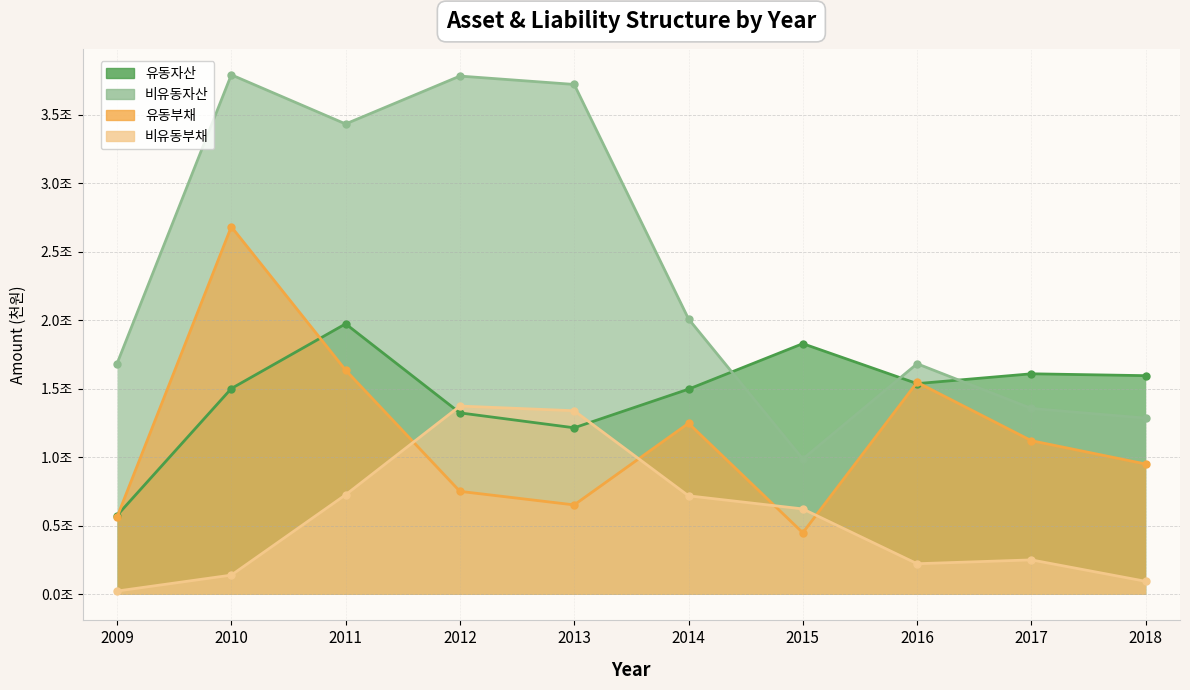

At how many categories does at least one series exceed 35484035?

3